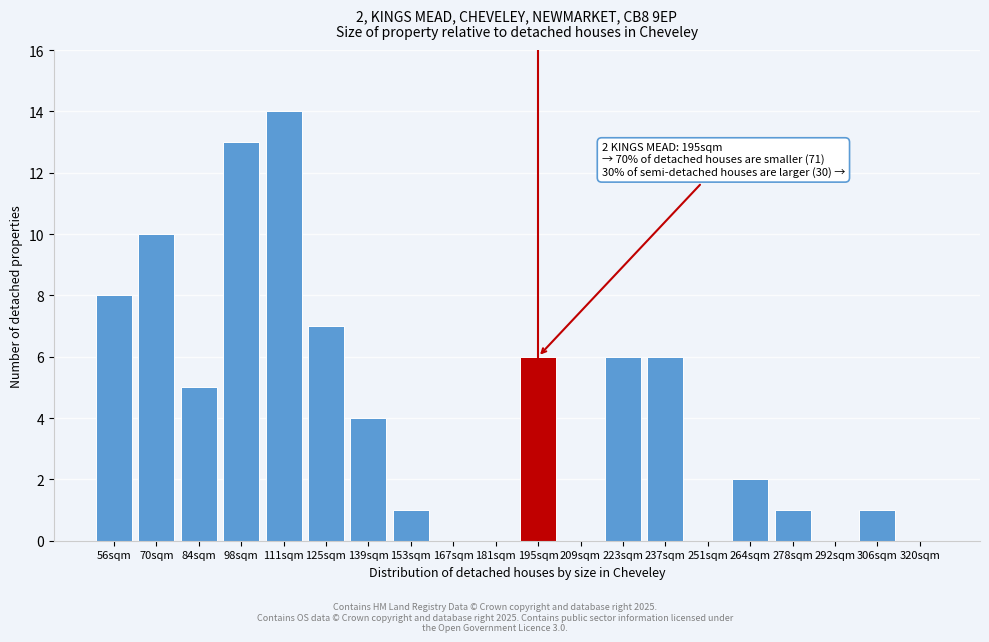

Reading right to left, list all the values displayed in this chart.

320sqm=0	306sqm=1	292sqm=0	278sqm=1	264sqm=2	251sqm=0	237sqm=6	223sqm=6	209sqm=0	195sqm=6	181sqm=0	167sqm=0	153sqm=1	139sqm=4	125sqm=7	111sqm=14	98sqm=13	84sqm=5	70sqm=10	56sqm=8